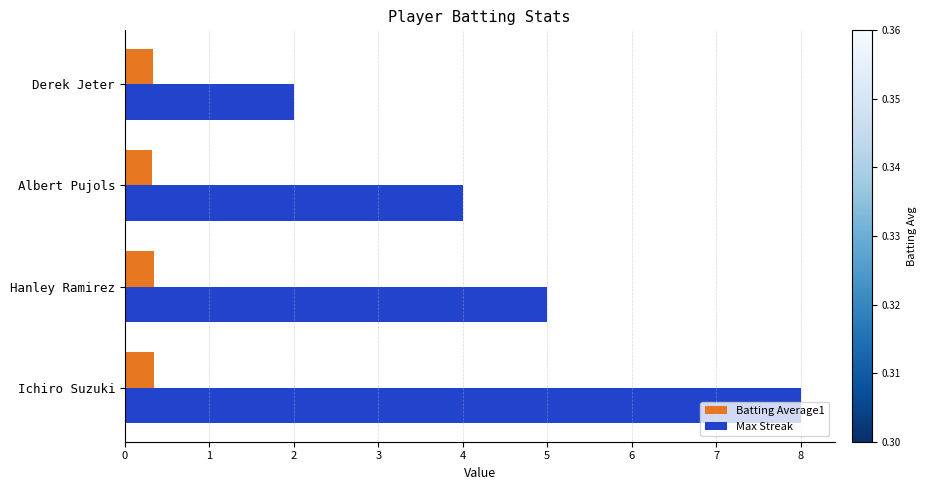

List the series in order of their peak value, lowest first.

Batting Average1, Max Streak